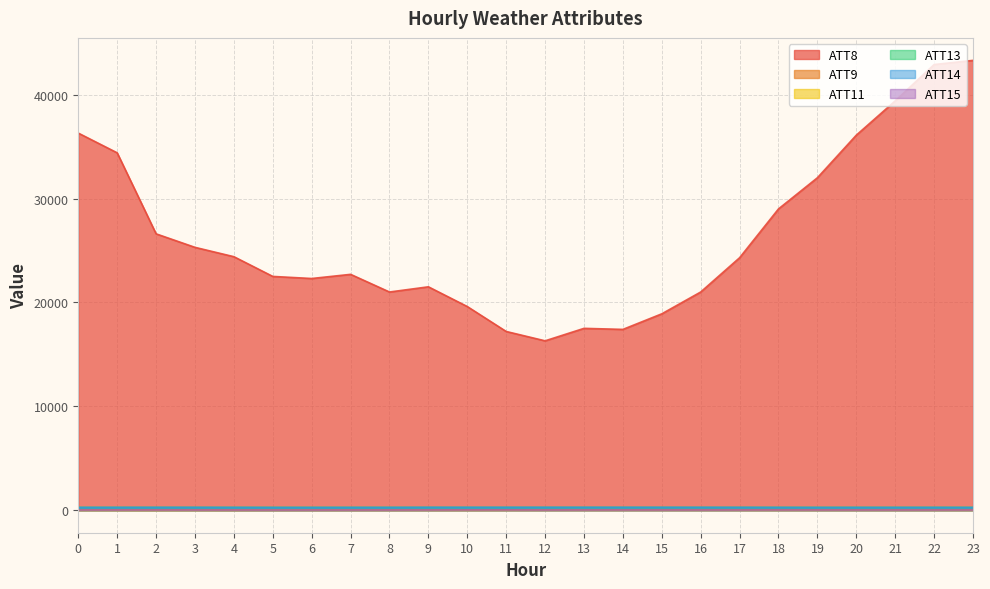

How many interior local peaks does the ATT9 series have?

4